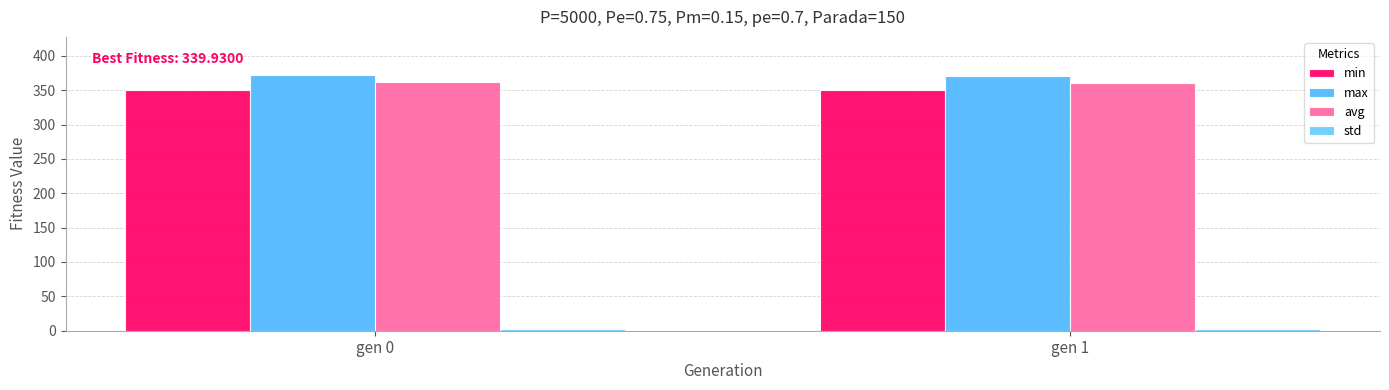

At how many categories does at least one series exceed 275?

2